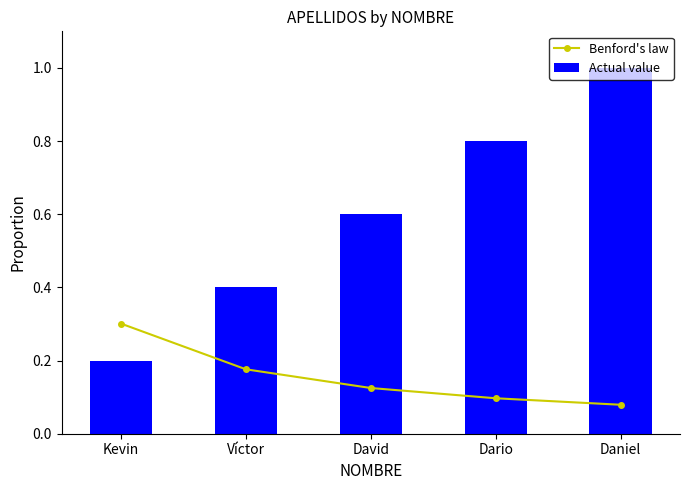

What is the highest value of the Actual value series?

1.0